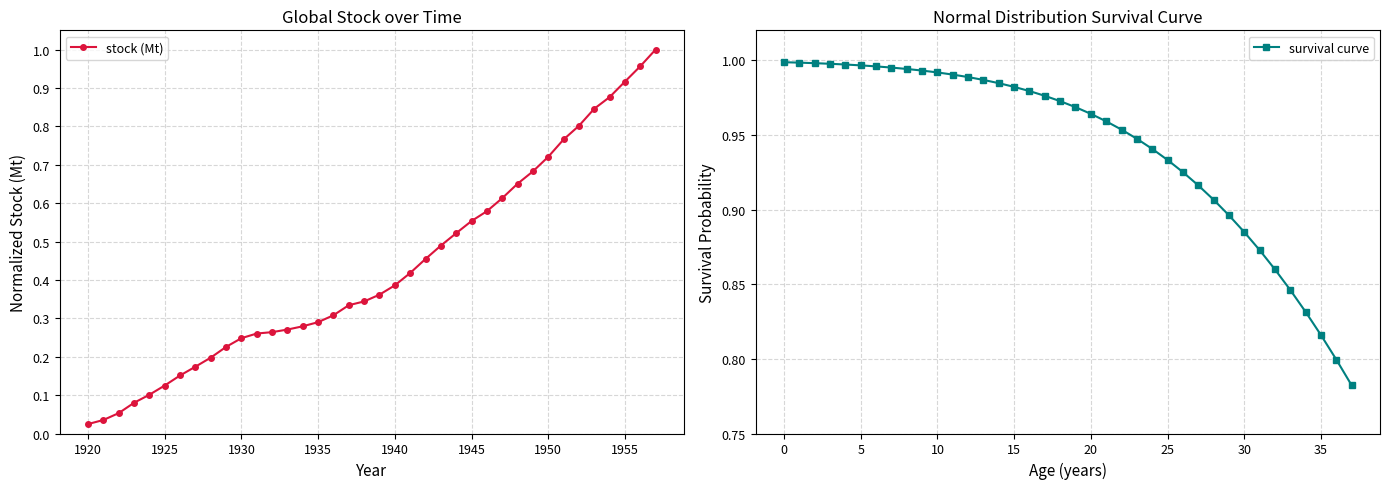

What is the greatest value displayed?

1.0